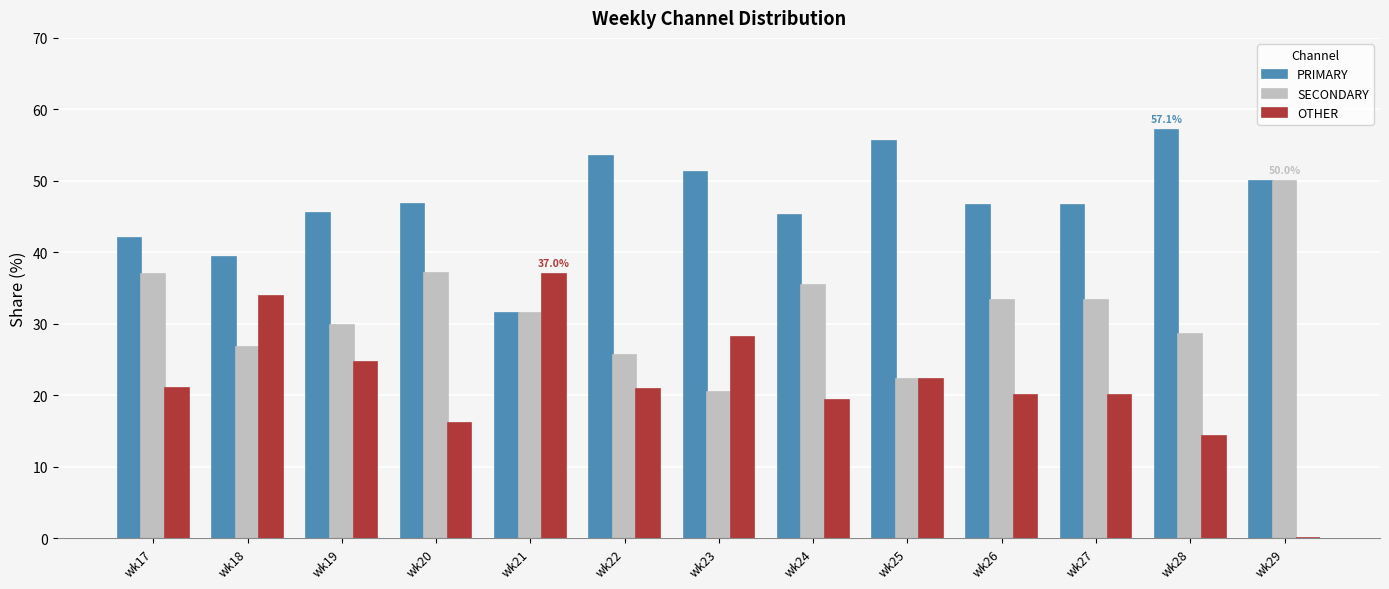

How many distinct data groups are displayed?

3